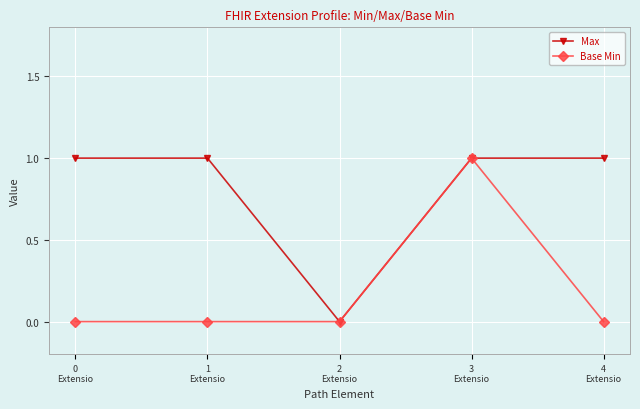

Reading right to left, list all the values displayed in this chart.

Max: 4
Extensio=1	3
Extensio=1	2
Extensio=0	1
Extensio=1	0
Extensio=1
Base Min: 4
Extensio=0	3
Extensio=1	2
Extensio=0	1
Extensio=0	0
Extensio=0